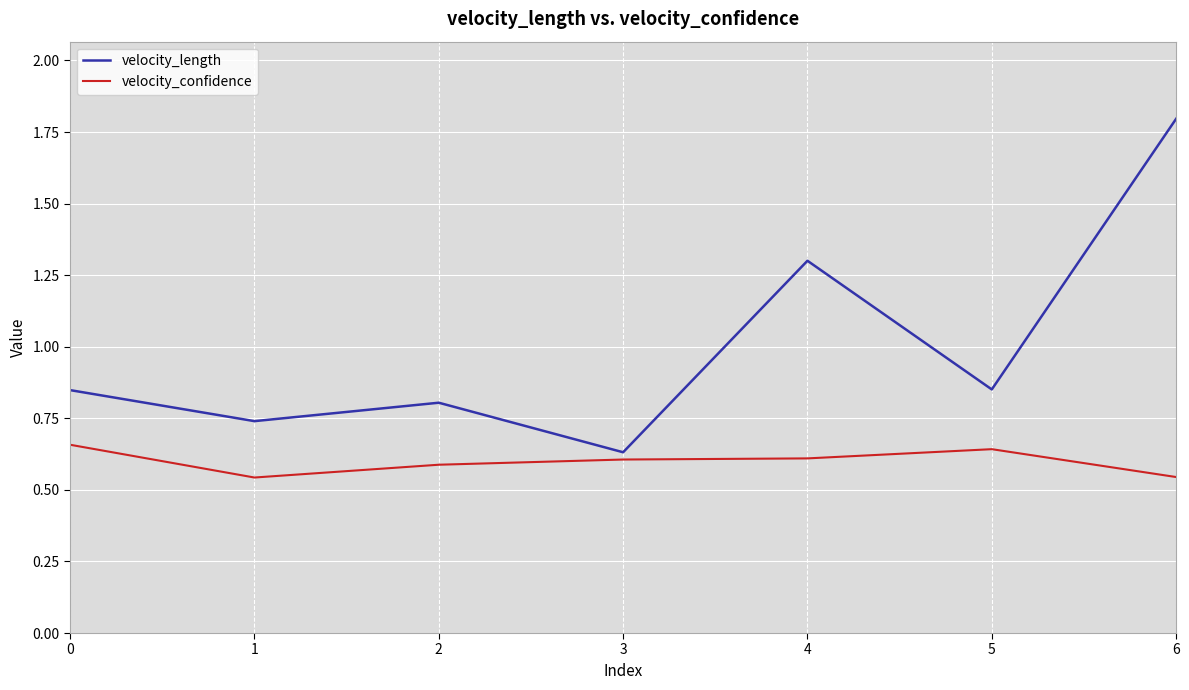

In velocity_length, how many points are lower than both neighbors (excluding endpoints)?

3